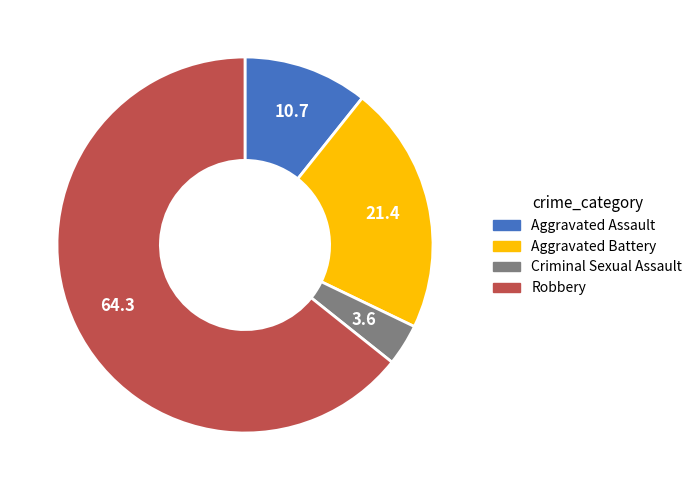

What is the ratio of the value at Criminal Sexual Assault to the value at Robbery?

0.1